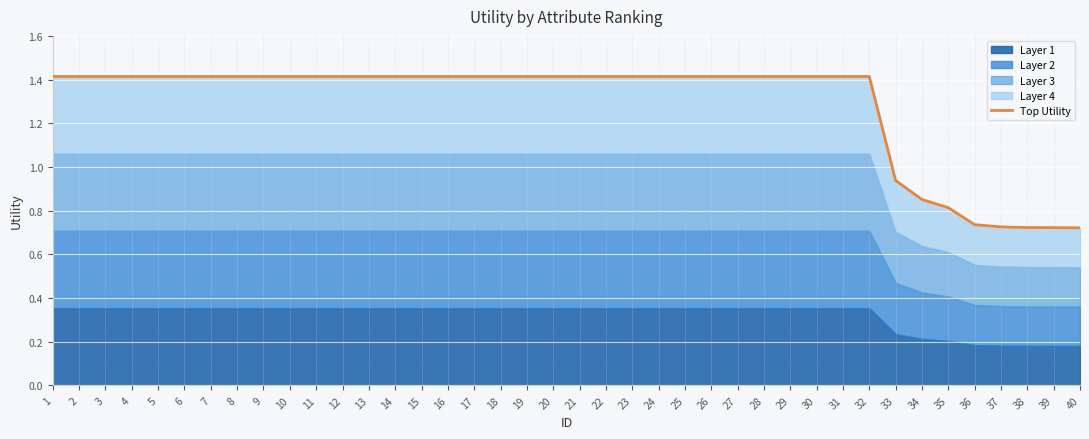

What is the difference between the maximum and minimum values?

0.7